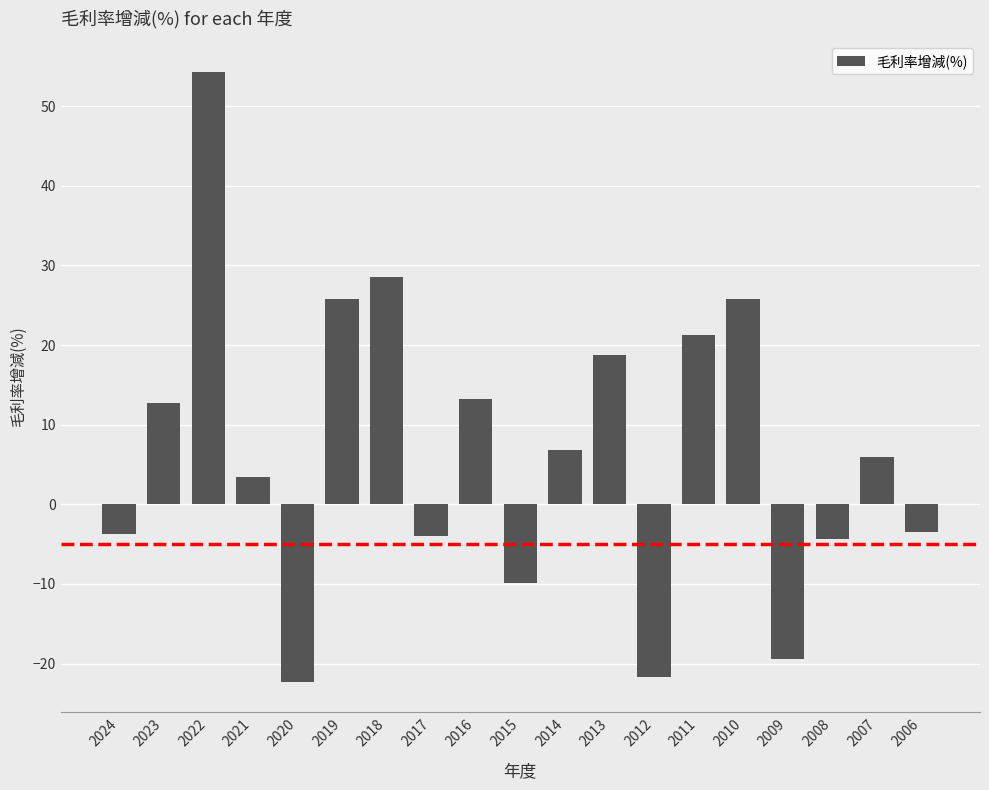

What is the value of the 6th bar from the left?

25.8